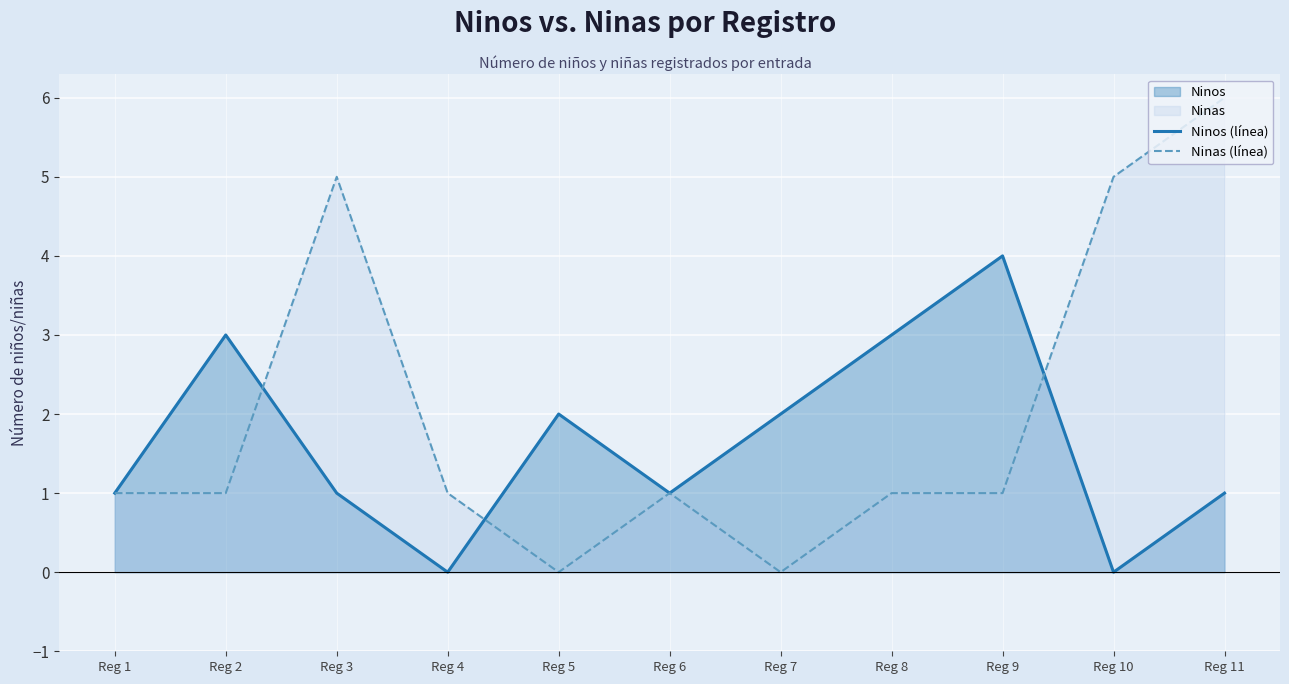

Which category has the highest value in the Ninos (línea) series?

Reg 9